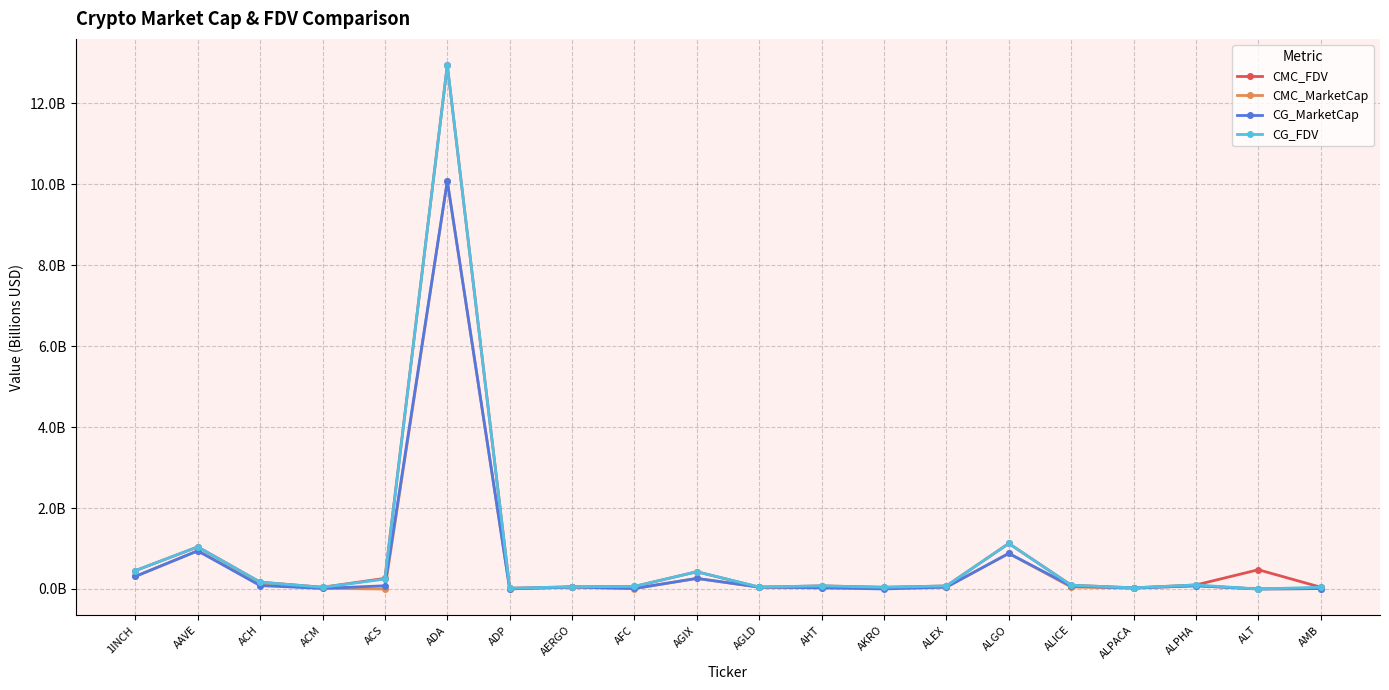

In CG_FDV, how many points are higher than both neighbors (excluding endpoints)?

6